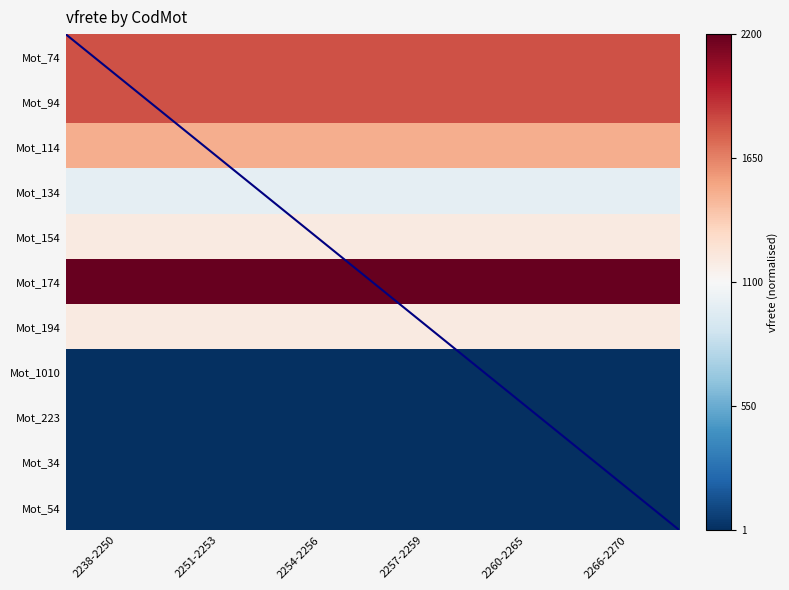

What is the total value across all series at 2238-2250?

-1.3